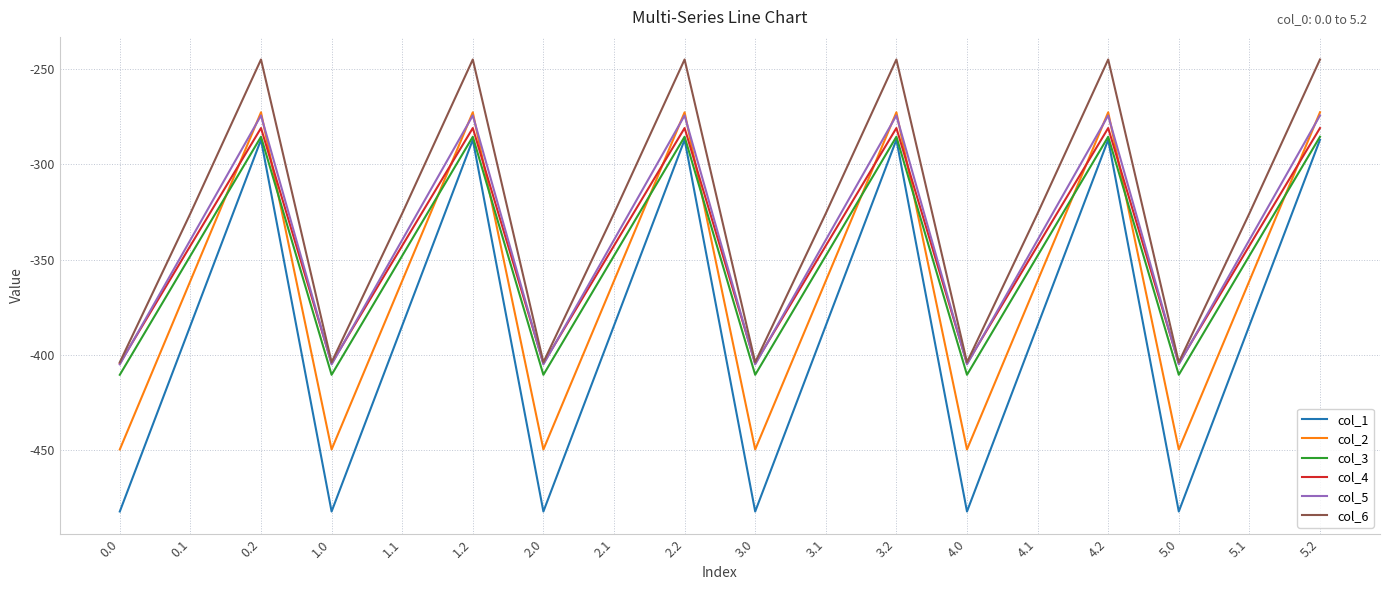

True or false: col_1 and col_6 intersect in this chart.

False